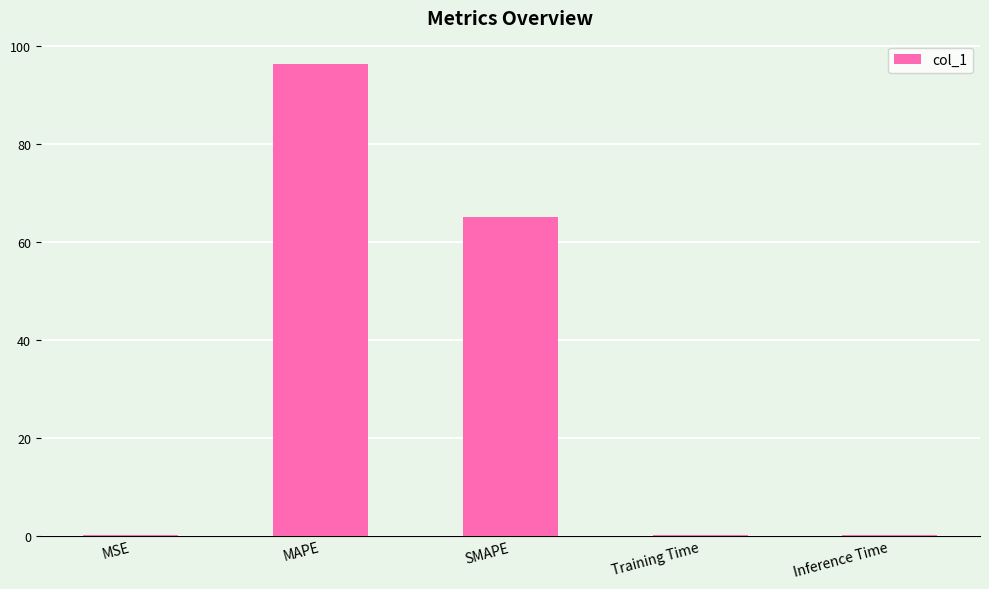

Count the number of categories in the chart.

5